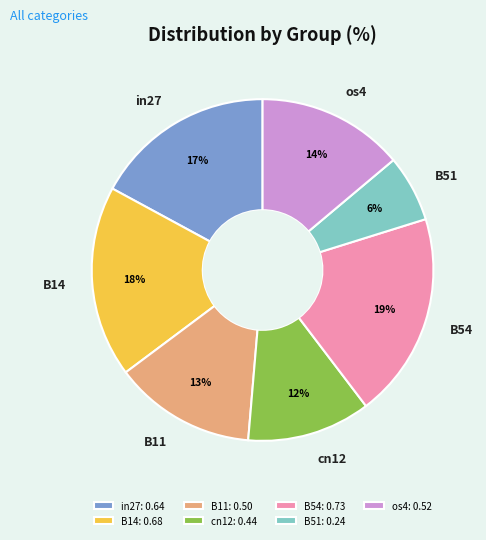

True or false: B54 accounts for 27% of the total.

False